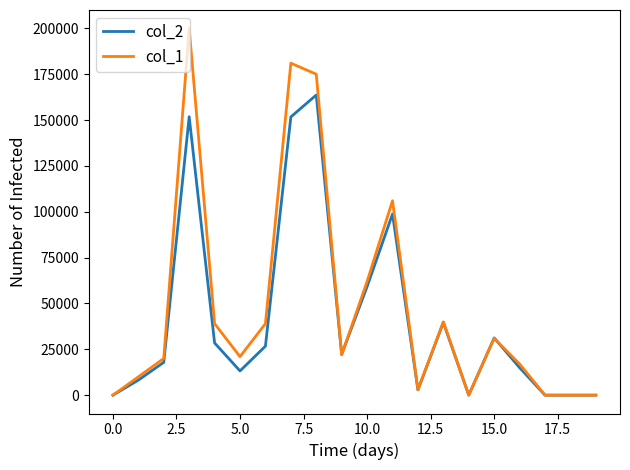

Is this an area chart (filled region under the line)?

No